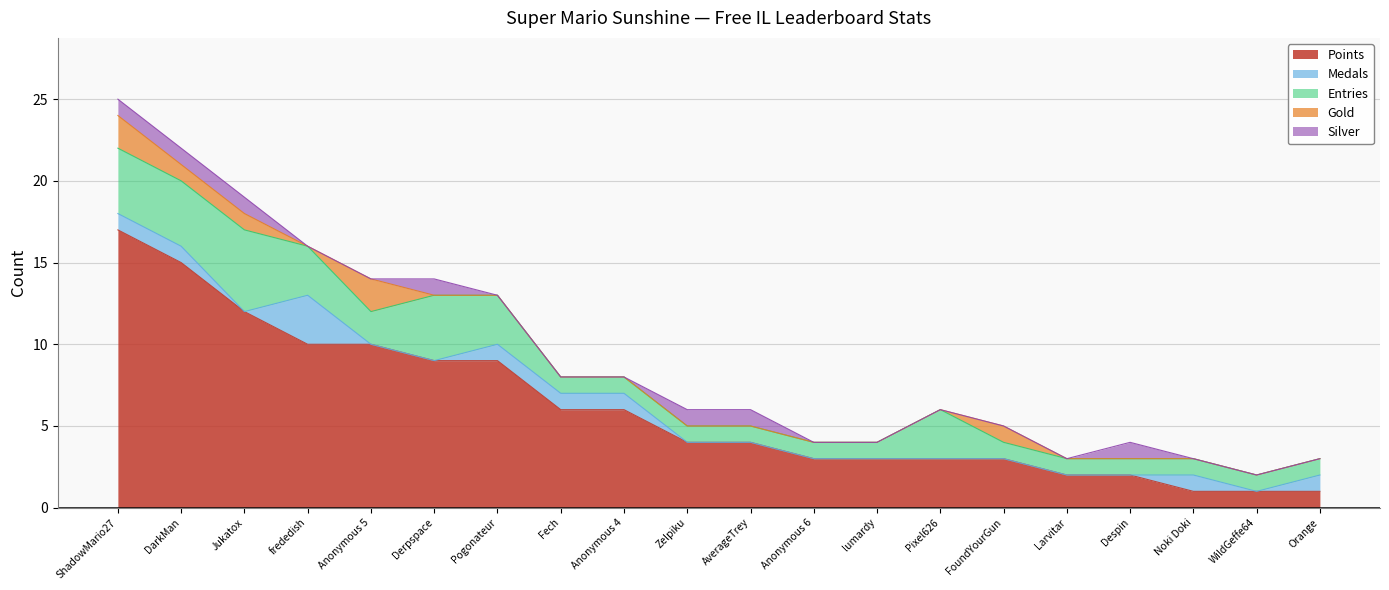

True or false: Entries and Silver intersect in this chart.

False